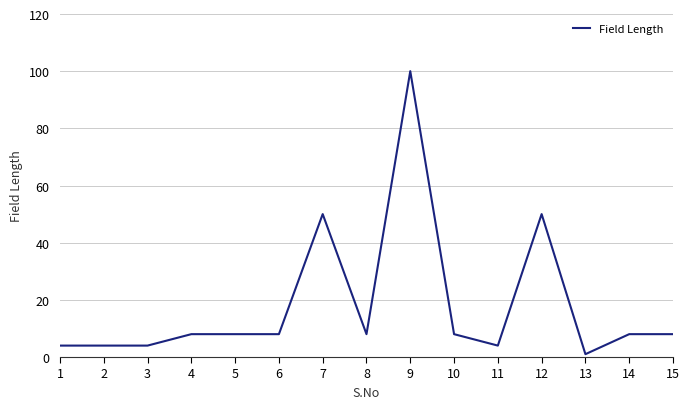

What is the change in value from 7 to 10?

-42